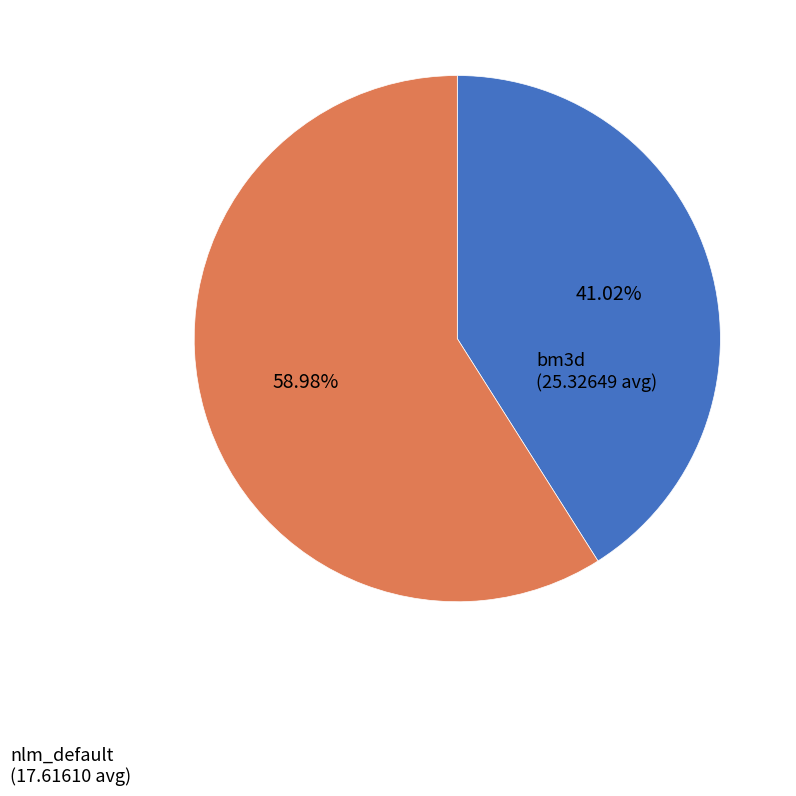

Between nlm_default and bm3d, which is larger?

bm3d